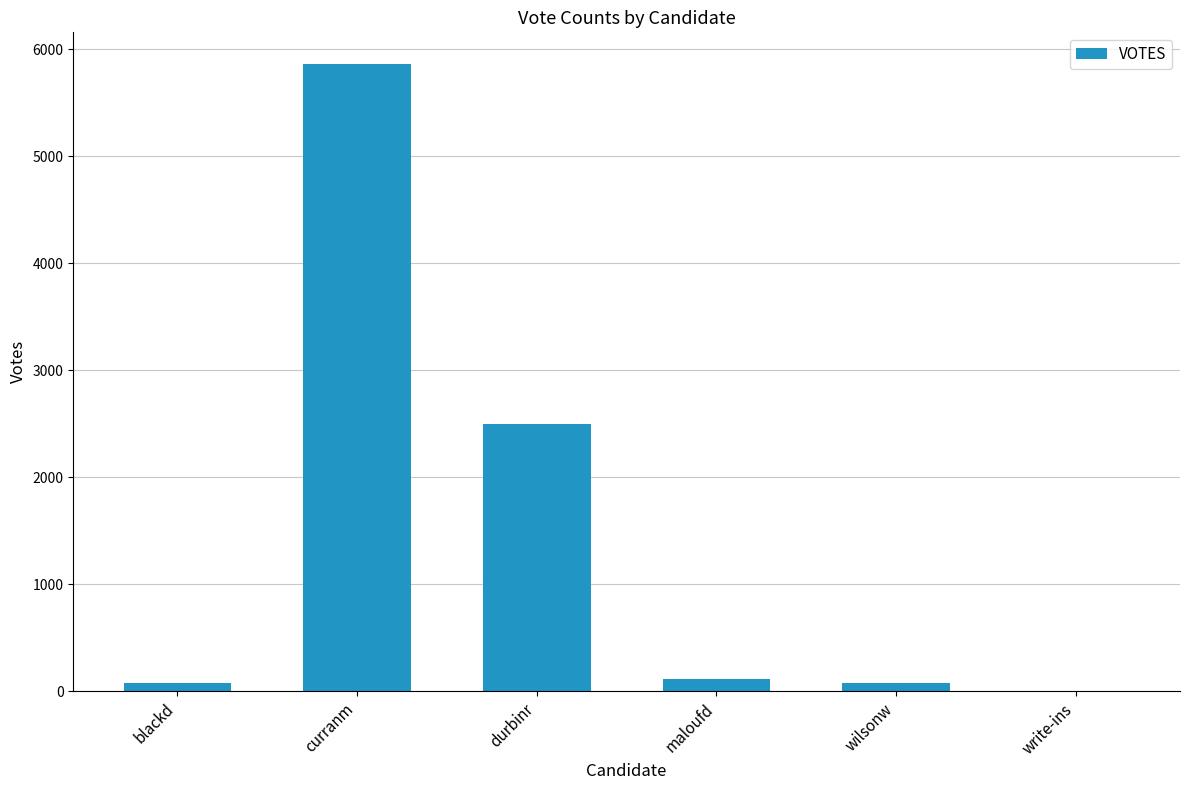

Which label corresponds to the largest value in the chart?

curranm